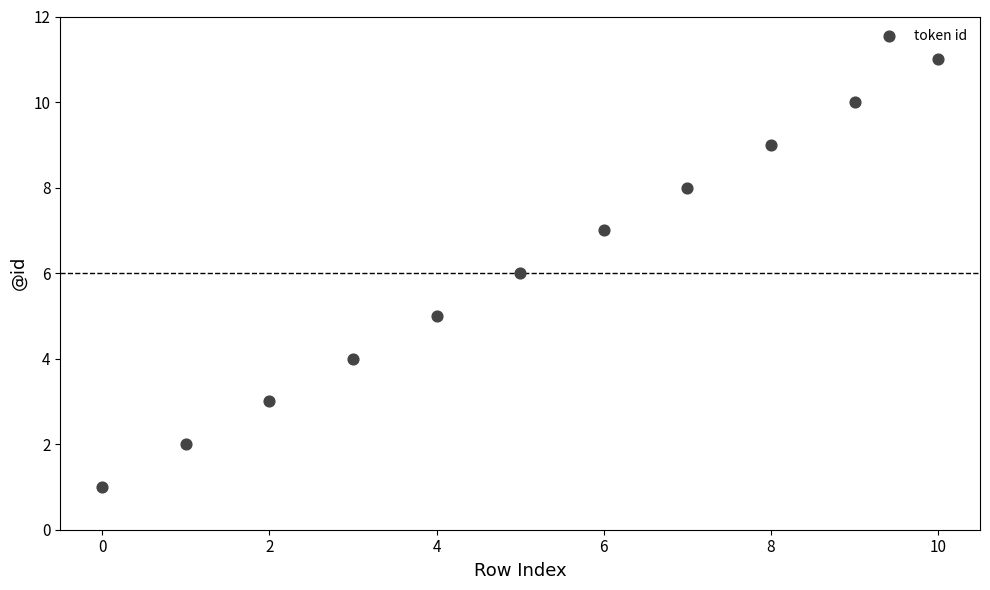

What is the range of Y values (max minus min)?

10